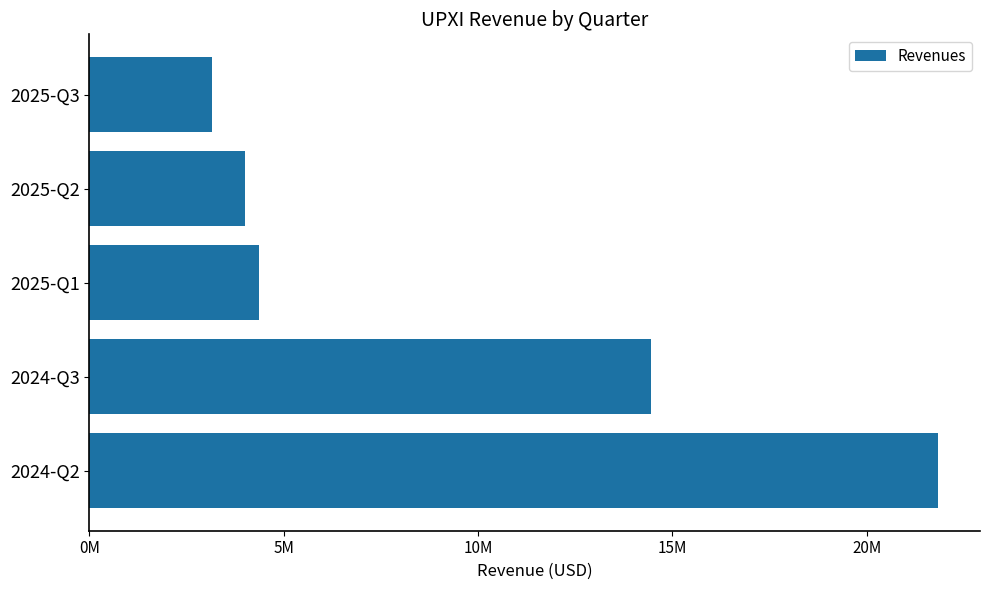

How many bars are there in total?

5